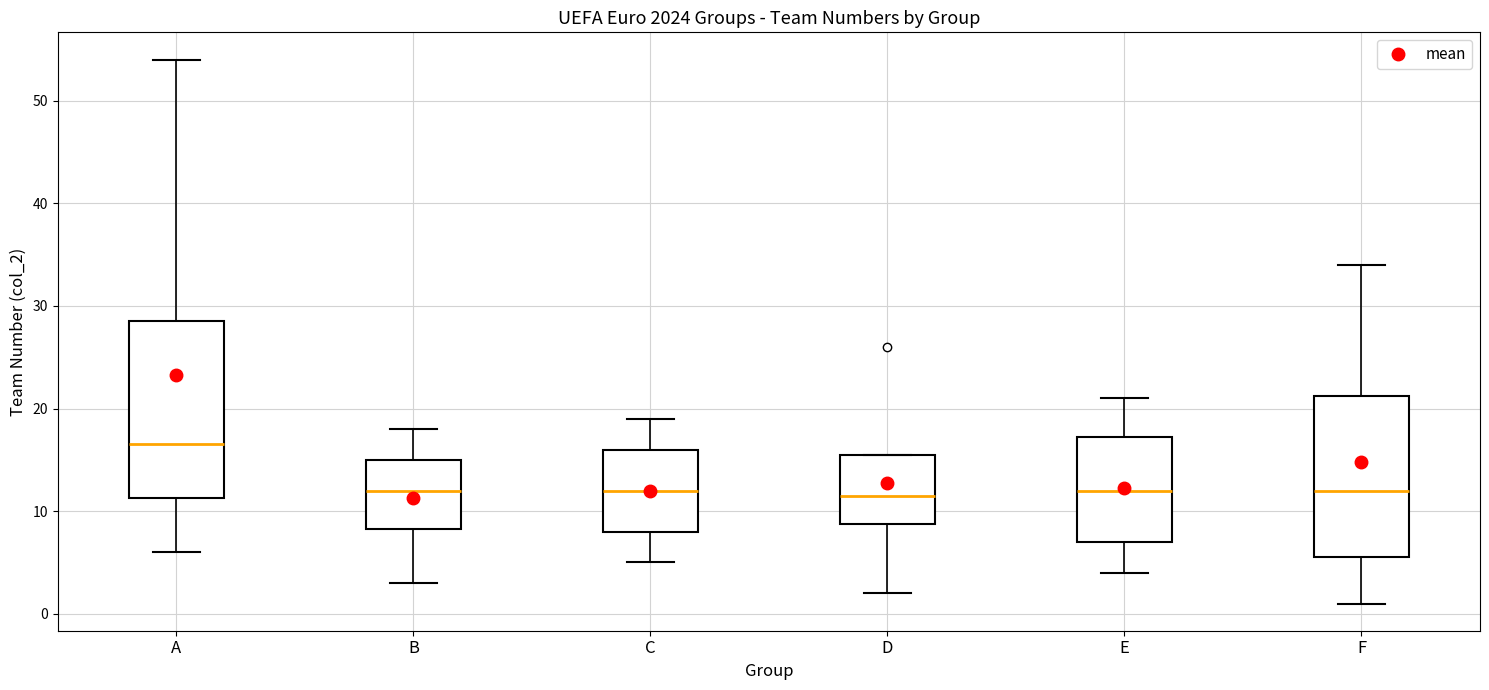

Which box's median line is the highest?

A